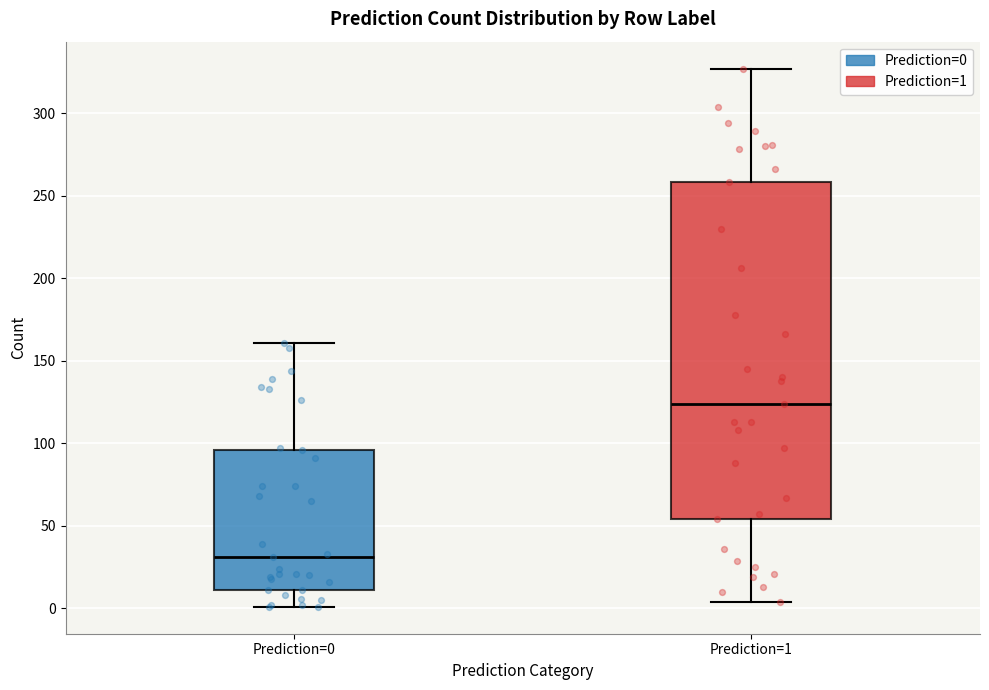

Where does the median line of the box for Prediction=1 sit on the y-axis? The values are not printed on the chart, so give them approximately, as read against the axis.

125